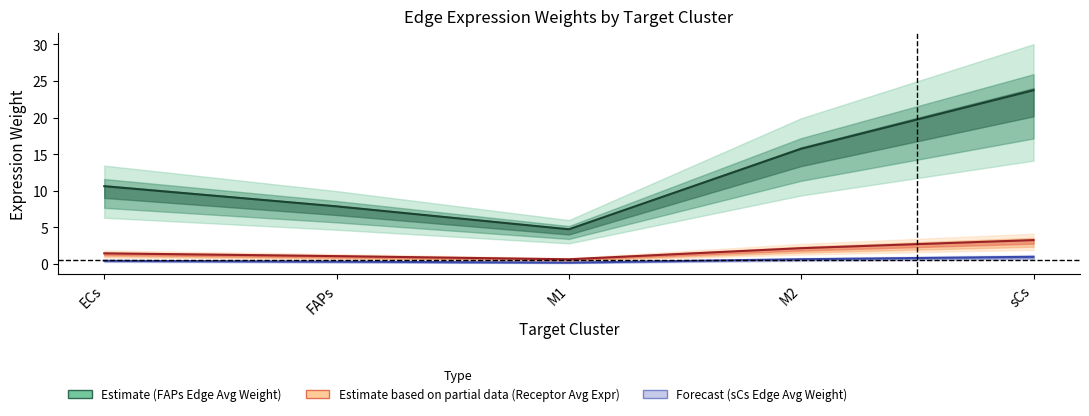

Is it true that Edge average expression weight (FAPs) equals 27.1 at M2?

False